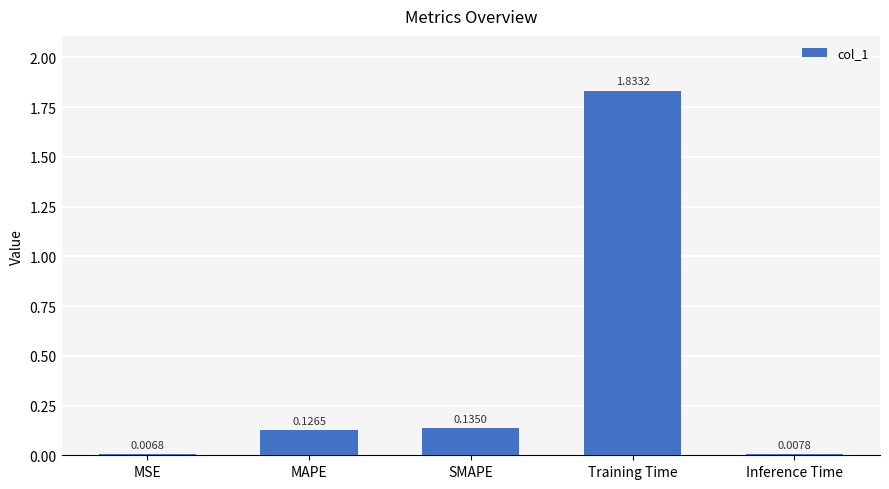

Rank the categories by value from highest to lowest.

Training Time, SMAPE, MAPE, Inference Time, MSE